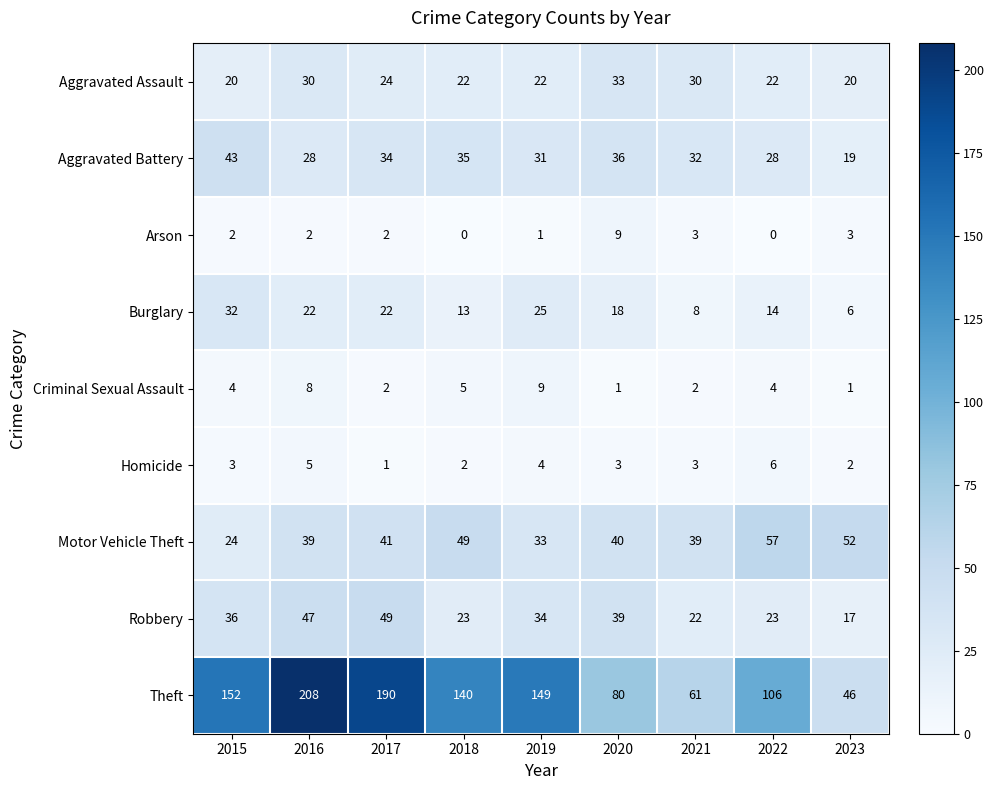

Rank the series at 2019 from lowest to highest value.

Arson, Homicide, Criminal Sexual Assault, Aggravated Assault, Burglary, Aggravated Battery, Motor Vehicle Theft, Robbery, Theft